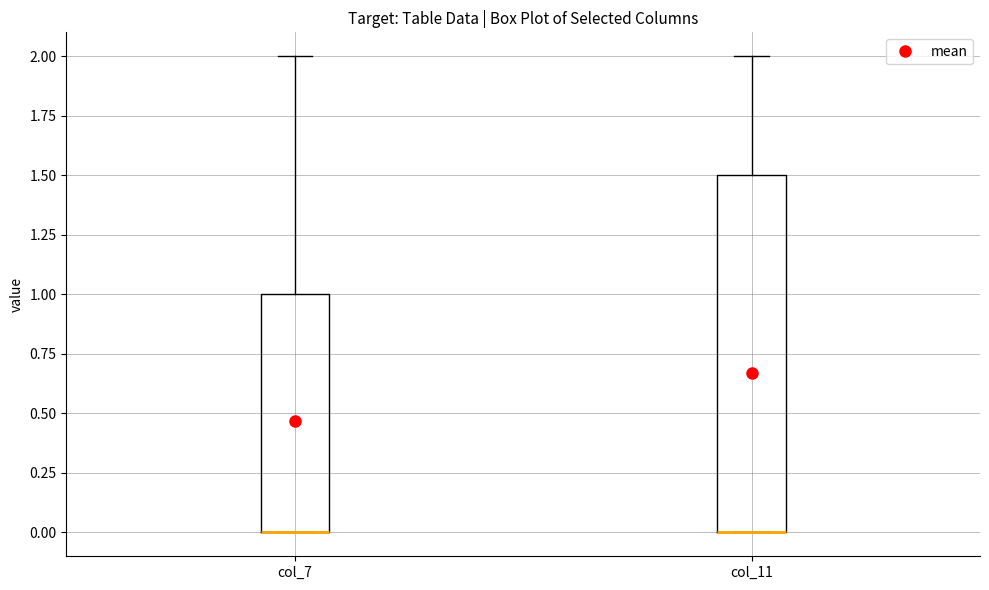

Reading left to right, transcribe this box plot: for each box, give where its median line is, the range the box spans, and where its two whiskers end, as read against the y-axis. The values are not printed on the chart, so give them approximately, as read against the axis.

col_7: median 0.0 (drawn on the box's lower edge), box 0.0 to 1.0, whiskers 0.0 to 2.0
col_11: median 0.0 (drawn on the box's lower edge), box 0.0 to 1.5, whiskers 0.0 to 2.0